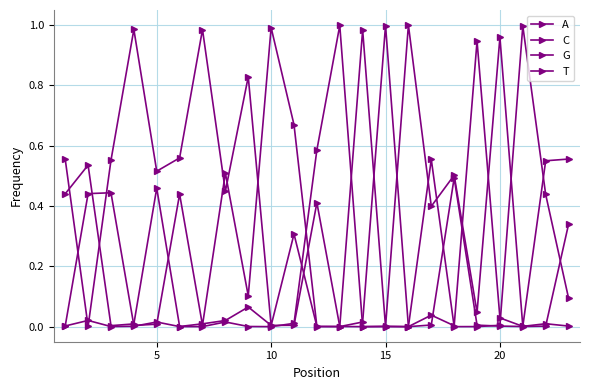

How many series are shown in this chart?

4